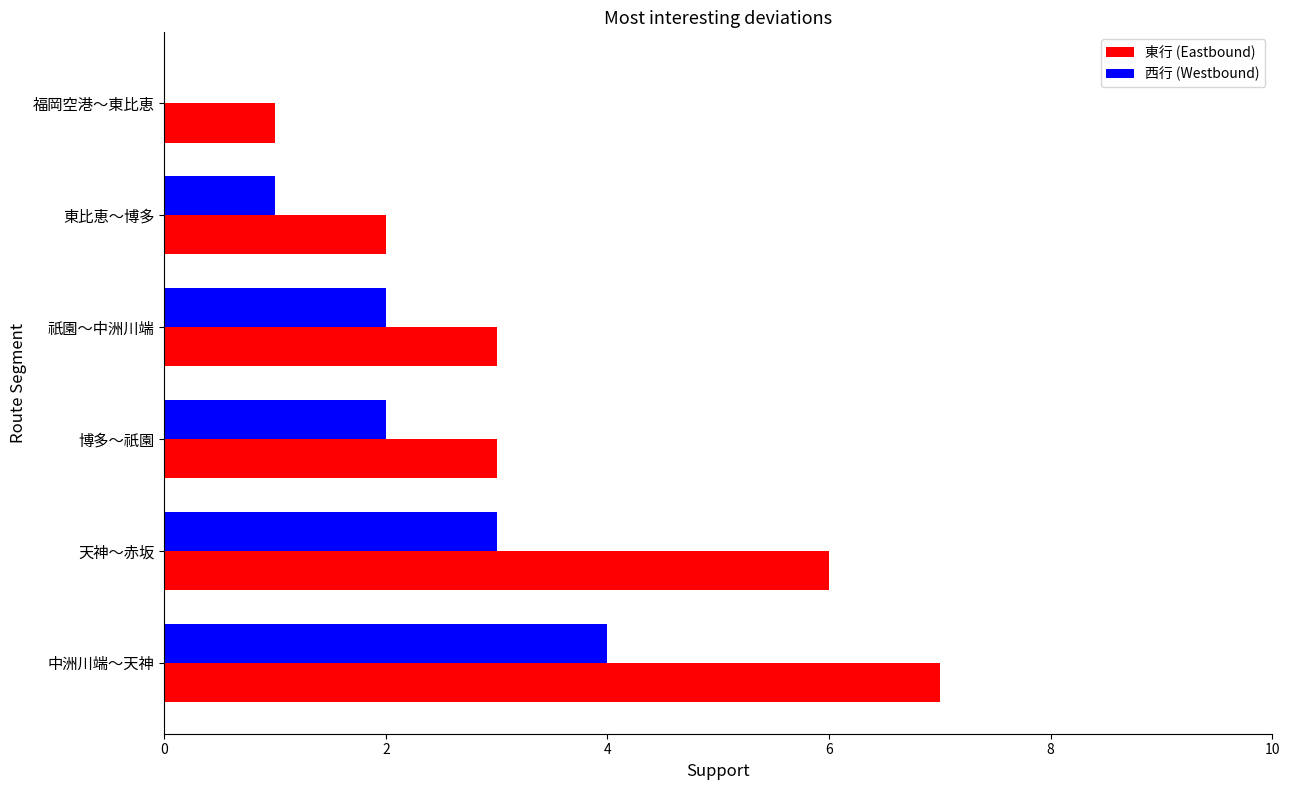

The value of 西行 (Westbound) at 天神～赤坂 is 3. True or false?

True